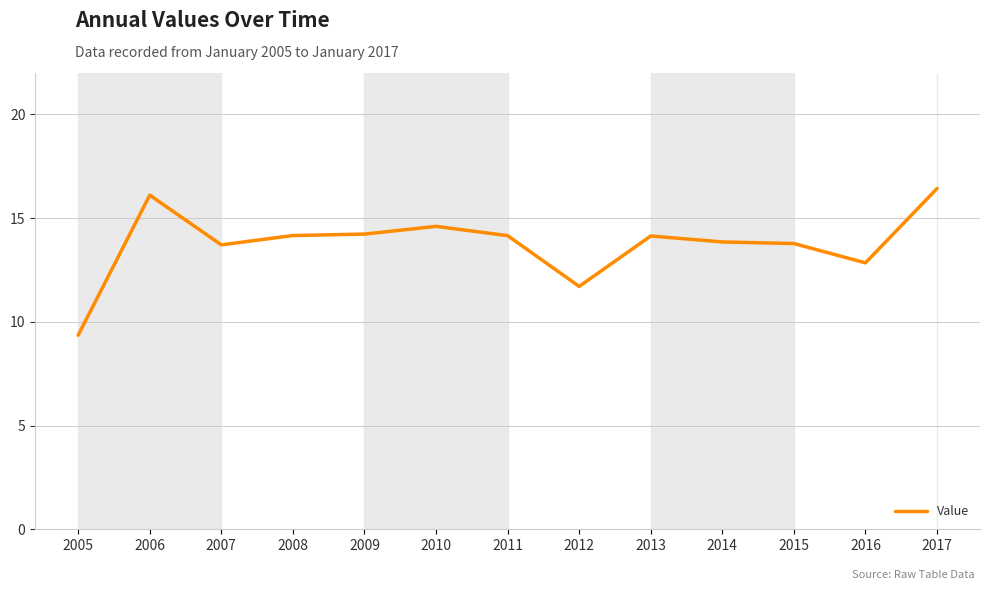

At which category does the data reach its first local valley?

2007